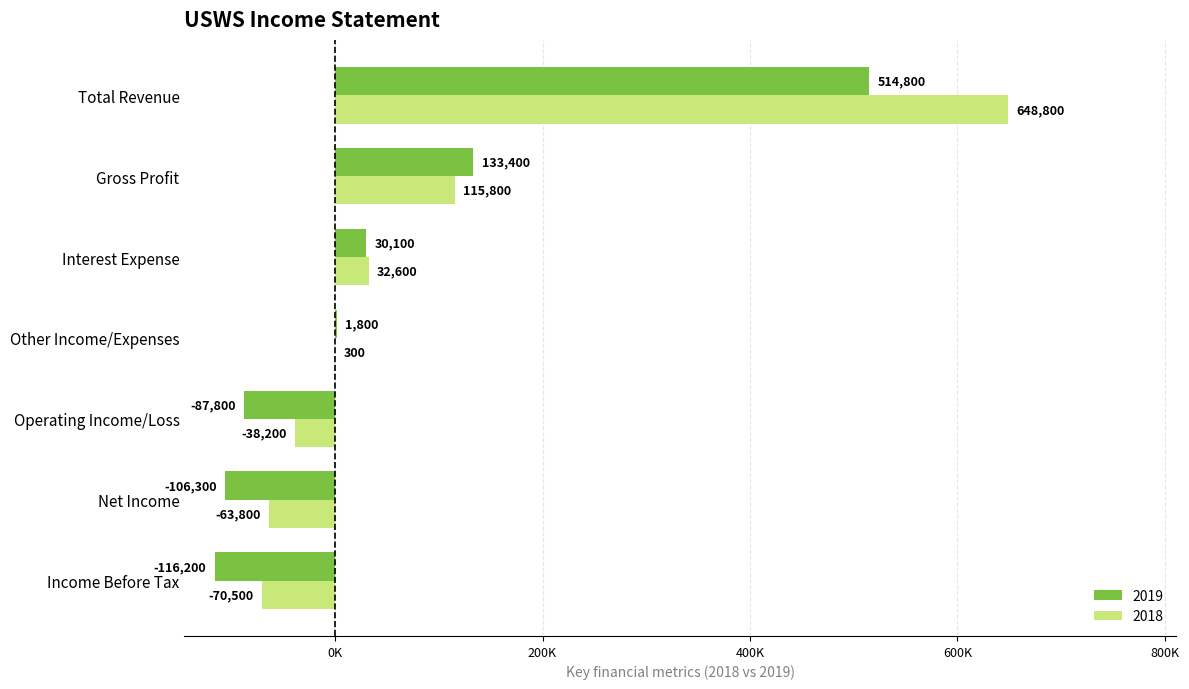

What are all the series names shown in the legend?

2019, 2018